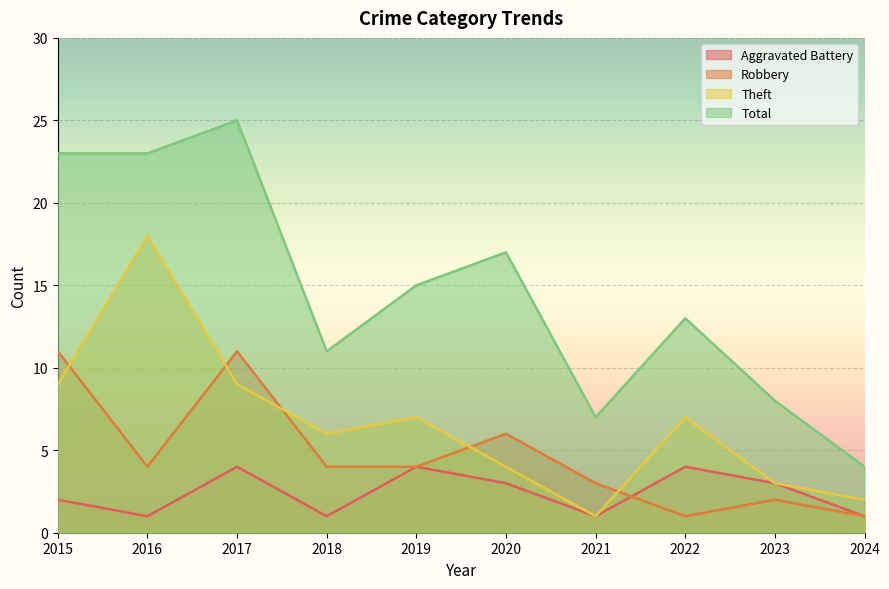

What are all the series names shown in the legend?

Aggravated Battery, Robbery, Theft, Total